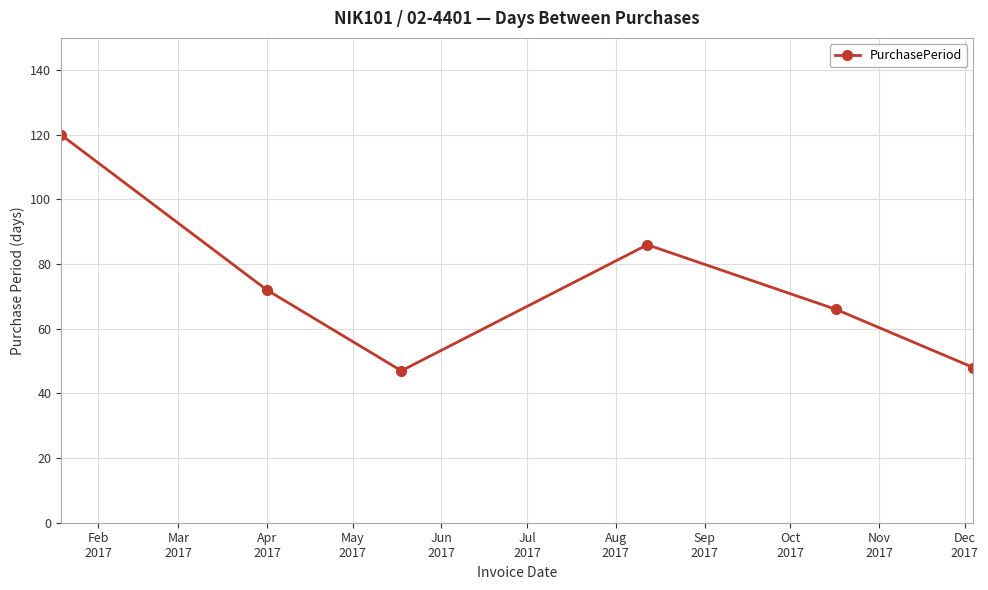

How many points are higher than both their immediate neighbors (excluding endpoints)?

1